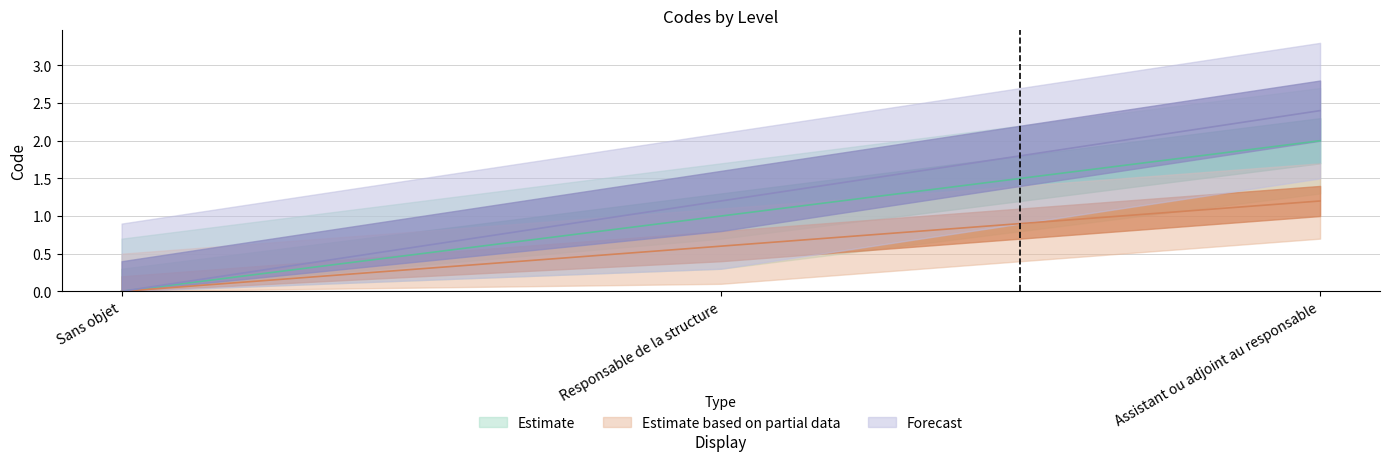

List the labels in order of value, largest first.

Assistant ou adjoint au responsable, Responsable de la structure, Sans objet